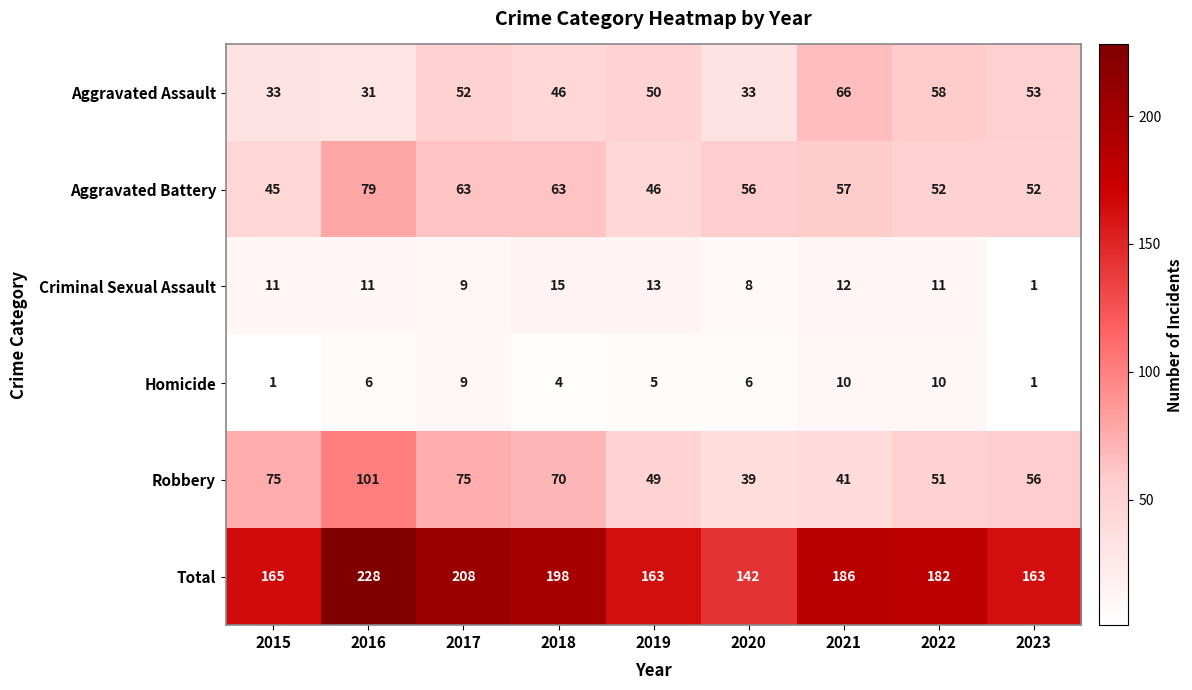

Between 2016 and 2018, which series saw the biggest shift?

Robbery